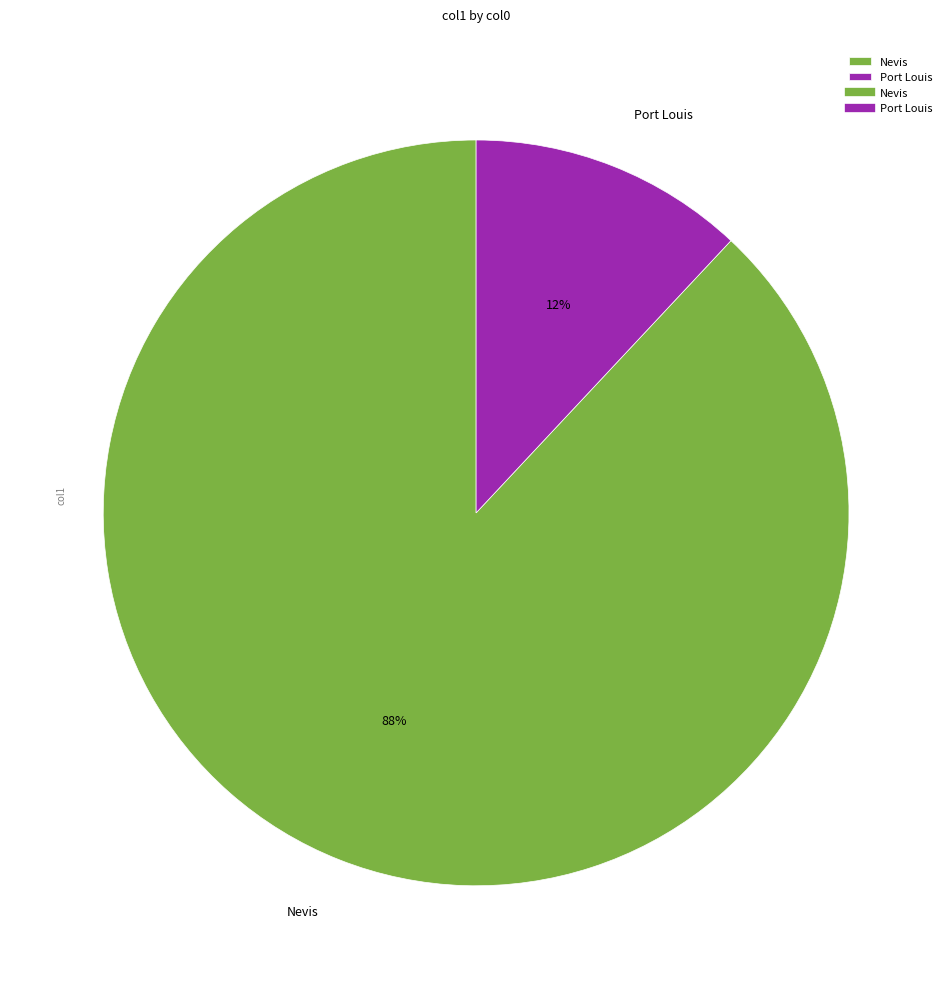

The Port Louis slice represents 12% of the pie. True or false?

True